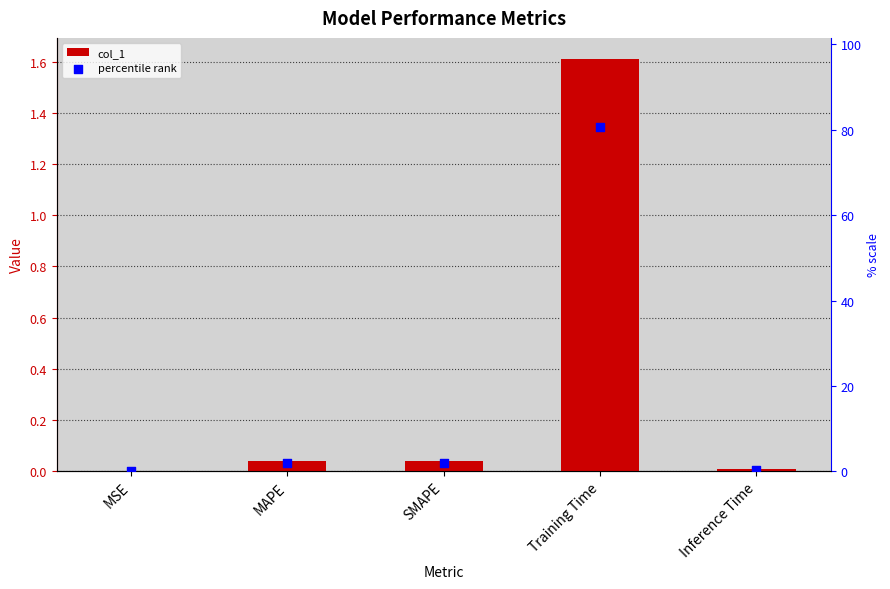

Is the value of percentile rank at Inference Time greater than the value of col_1 at MAPE?

Yes